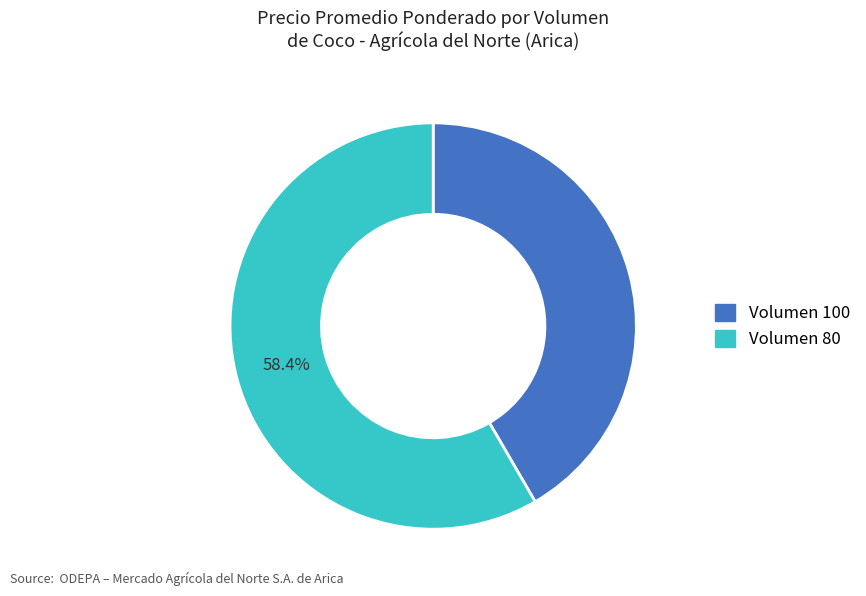

Is there any slice that represents more than half of the pie?

Yes